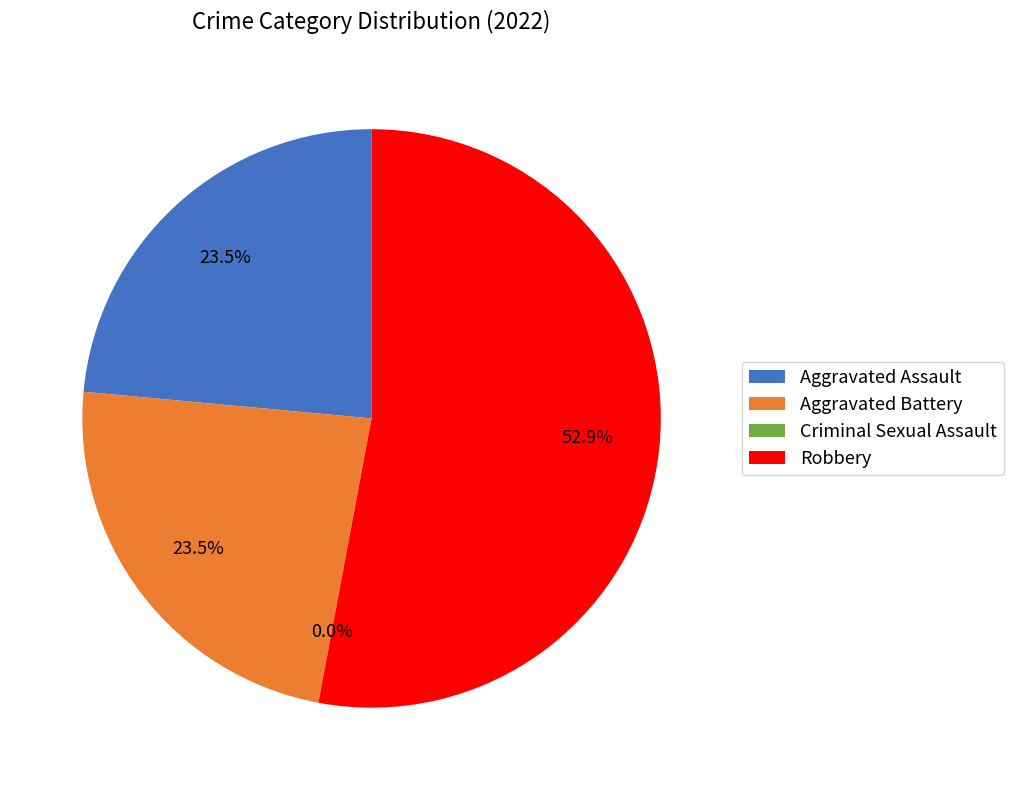

Rank the categories by value from lowest to highest.

Criminal Sexual Assault, Aggravated Assault, Aggravated Battery, Robbery